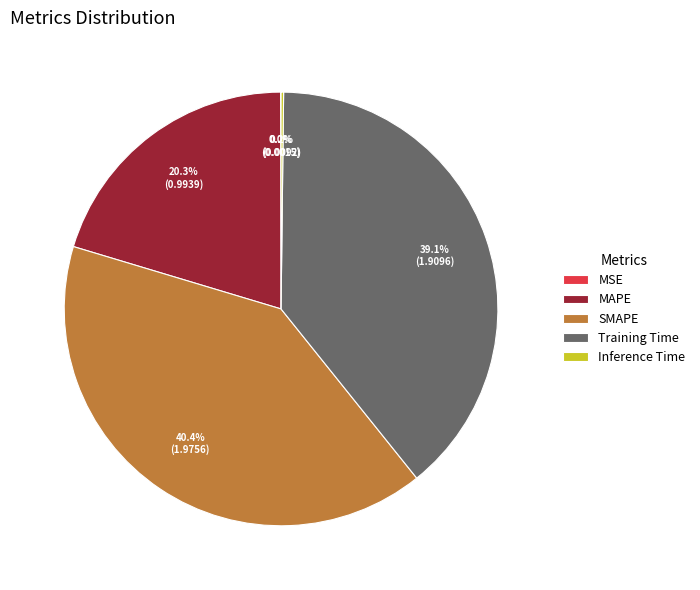

Does any single category account for the majority?

No